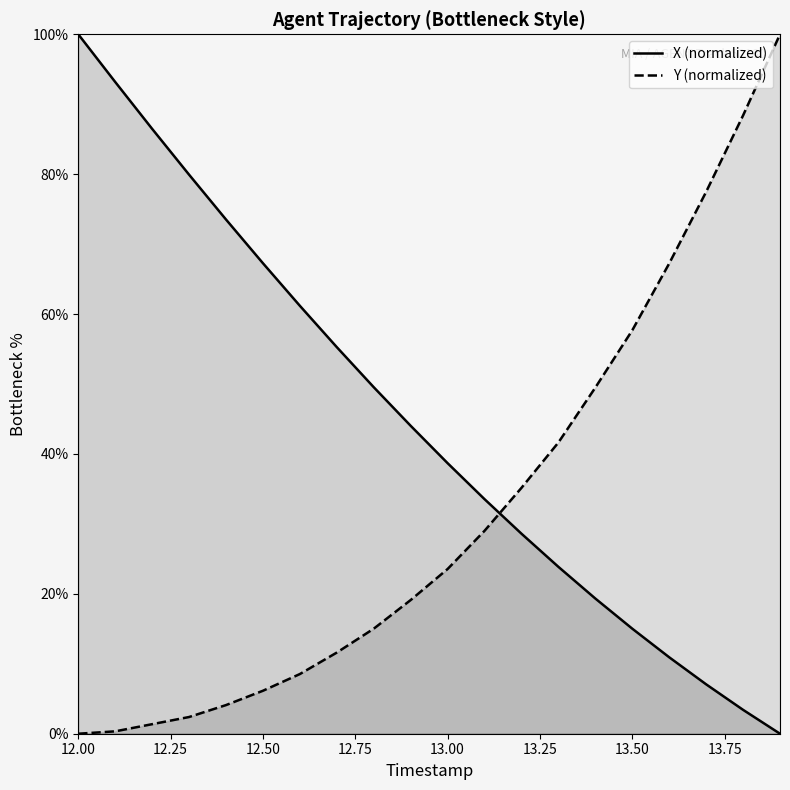

What value does the X series have at 13.1?

33.5